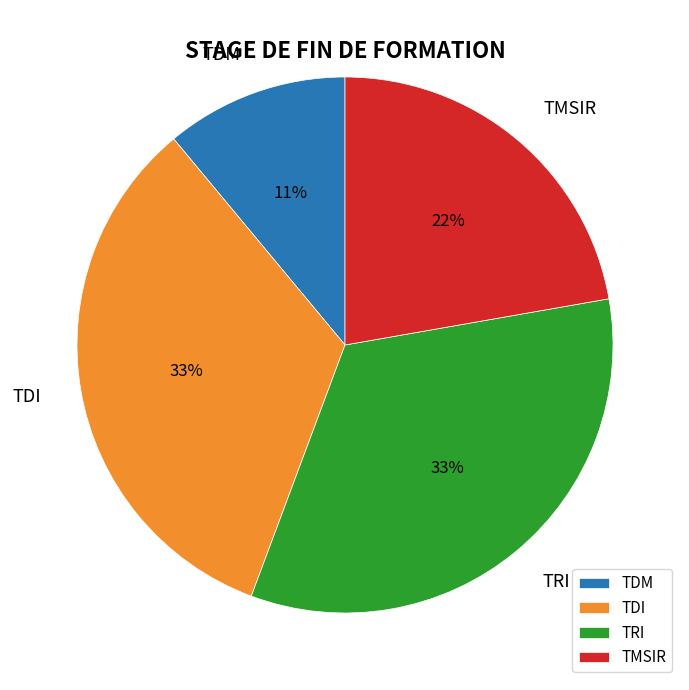

Do TMSIR and TDI together represent more than half of the pie?

Yes